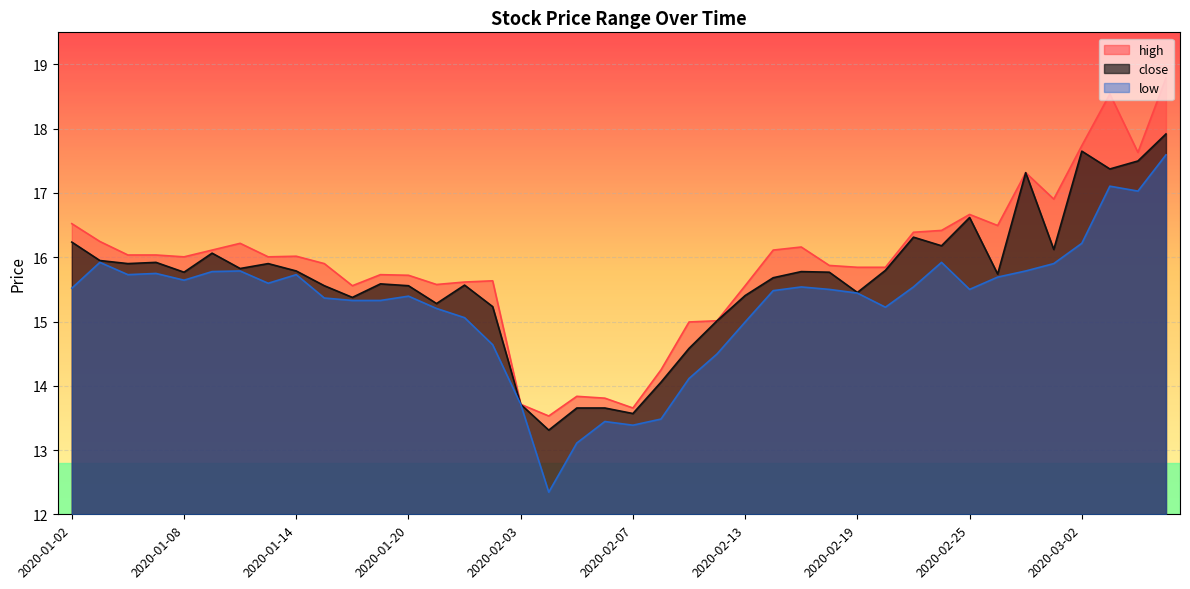

Is it true that high equals 24.5 at 2020-02-26?

False